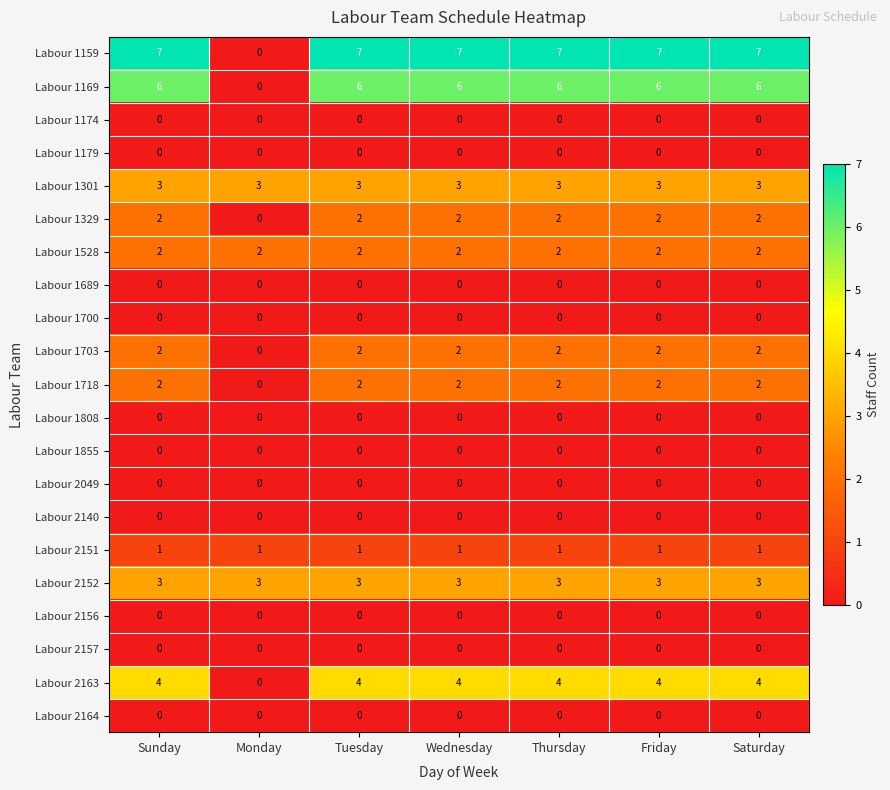

Which series changed the most between Monday and Thursday?

Labour 1159